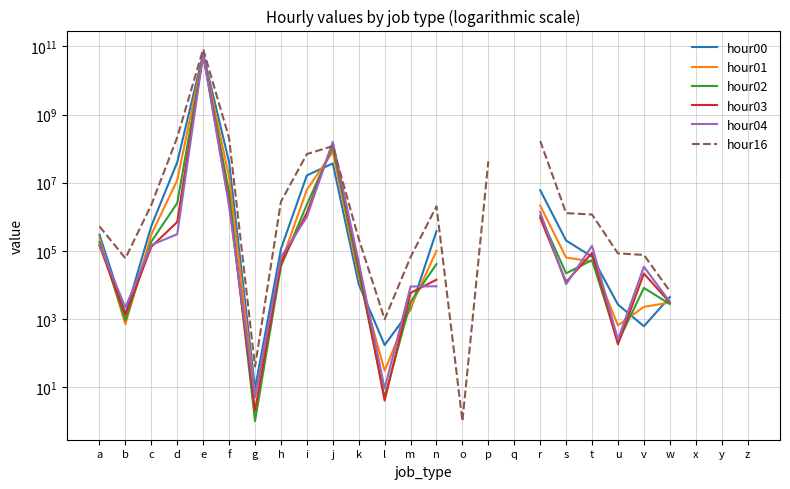

Is it true that hour00 equals 36846430.0 at j?

True